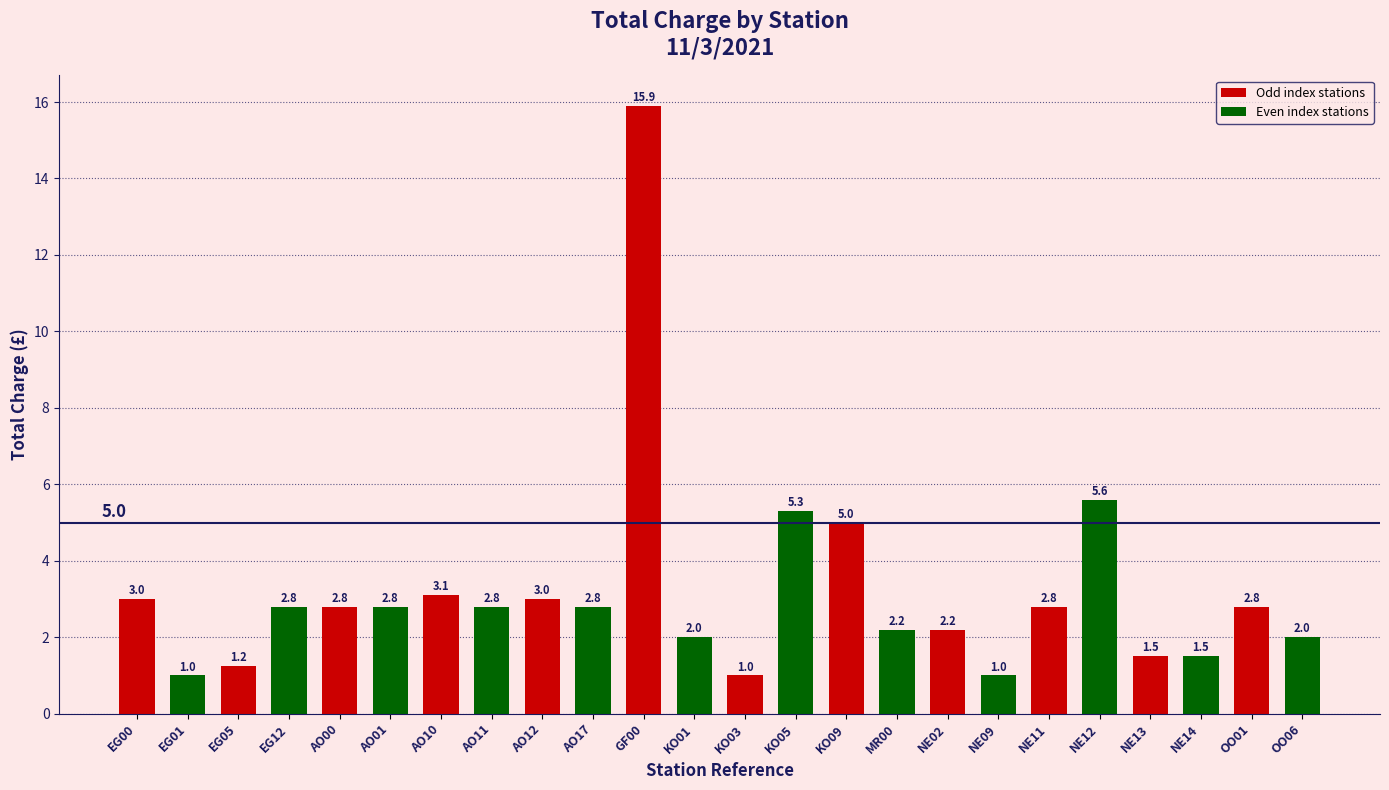

What position from the left is NE12?

20